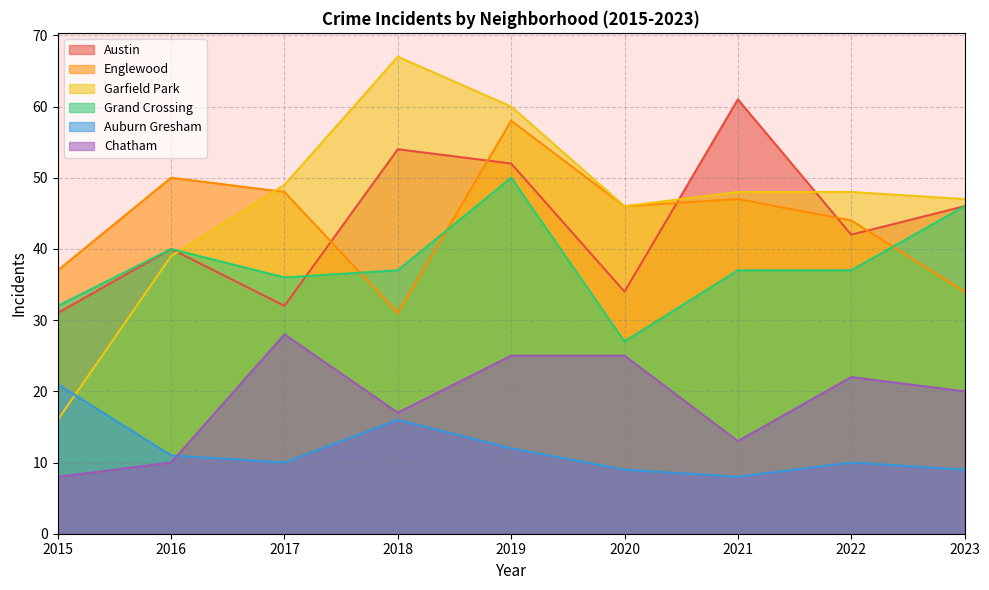

Is the value of Garfield Park at 2019 greater than the value of Englewood at 2017?

Yes